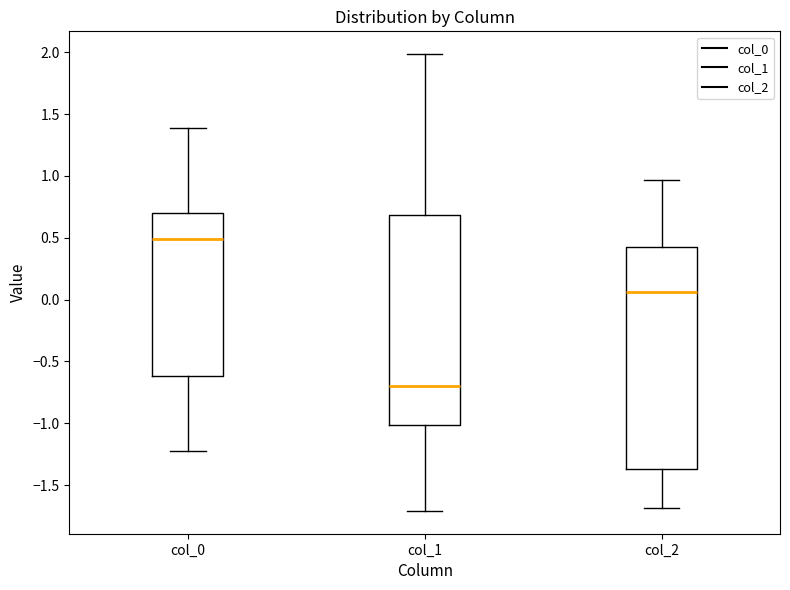

Where does the upper whisker of the box for col_2 end on the y-axis? The values are not printed on the chart, so give them approximately, as read against the axis.

0.95